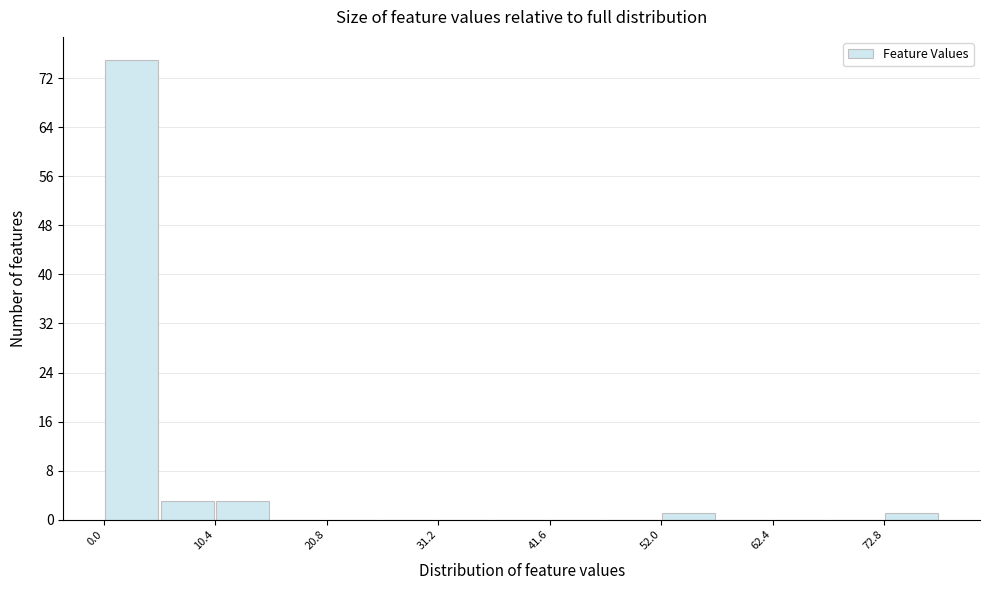

Read against the x-axis, roughly where is the centre of the tallest bar?

2